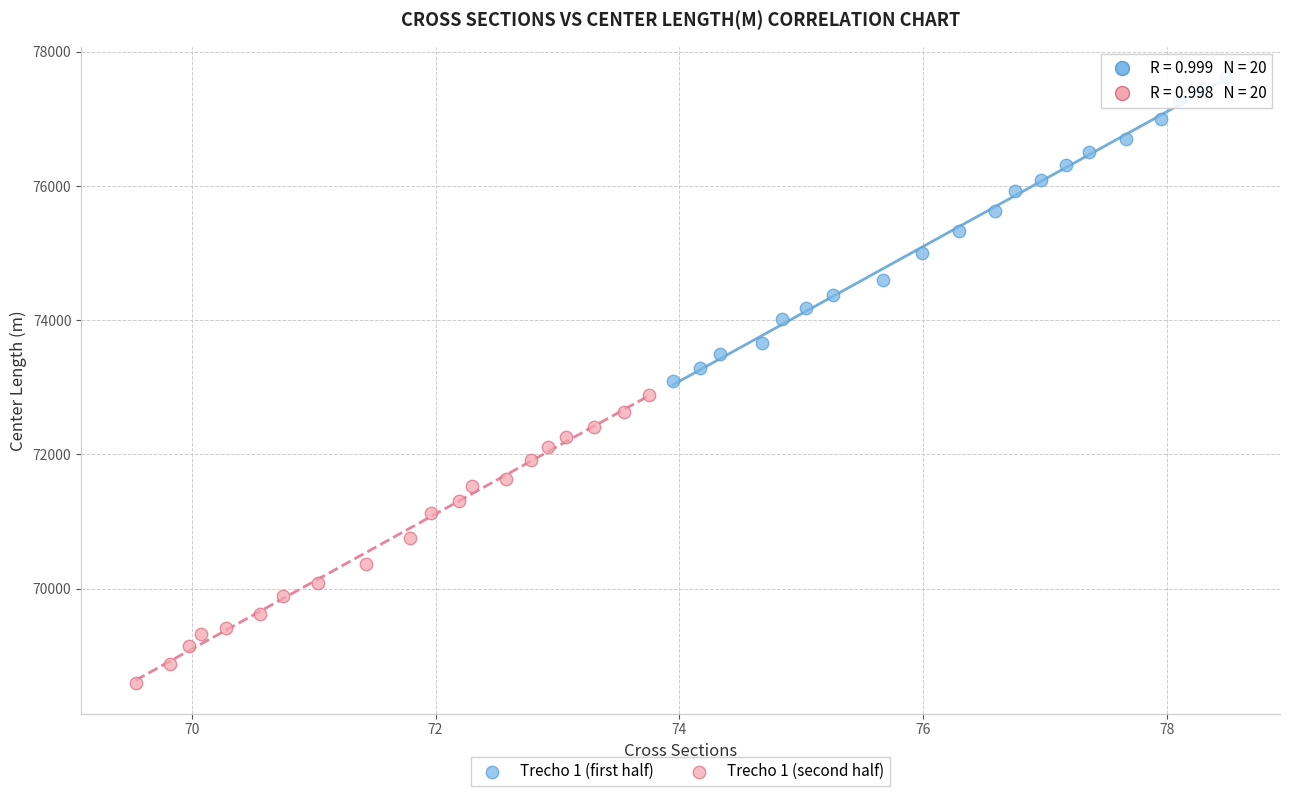

Which series reaches the maximum Y coordinate?

Trecho 1 (first half)